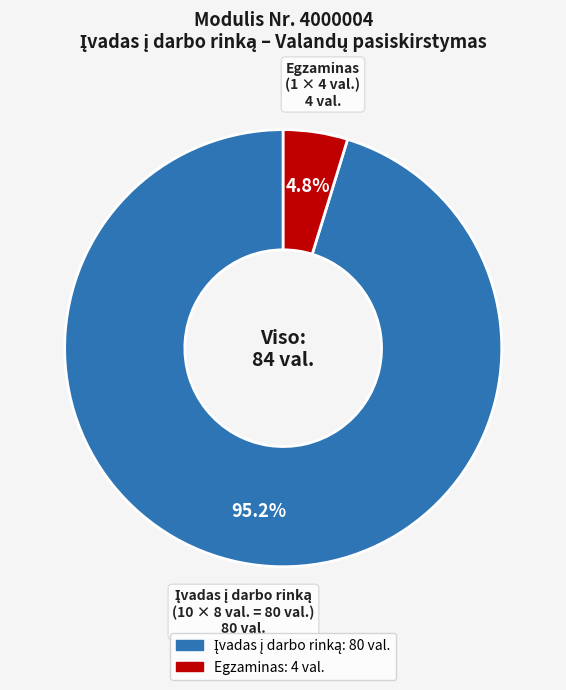

What is the smallest slice in the pie chart?

Egzaminas (1 × 4 val.)